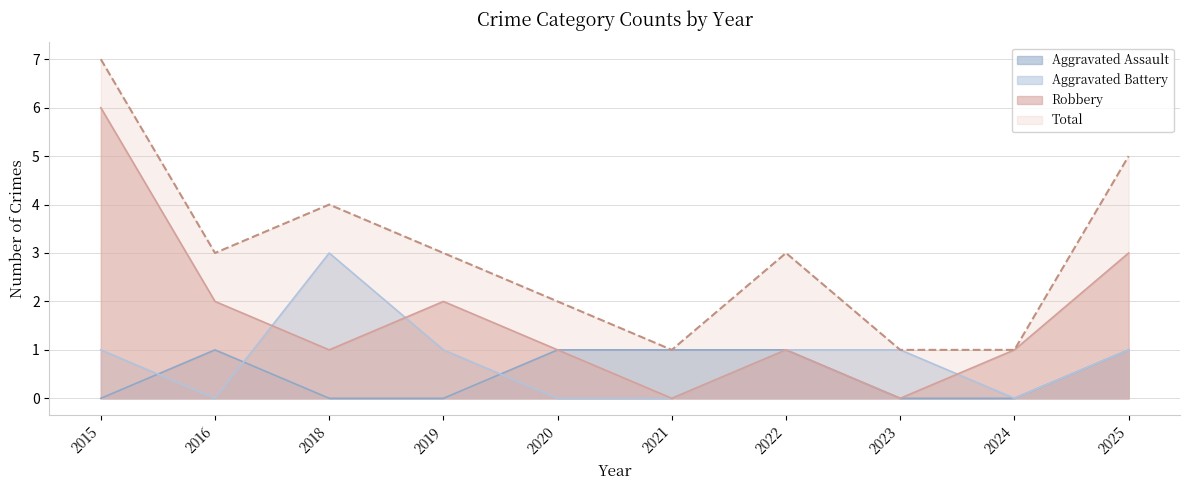

Where is the first local maximum for Total?

2018